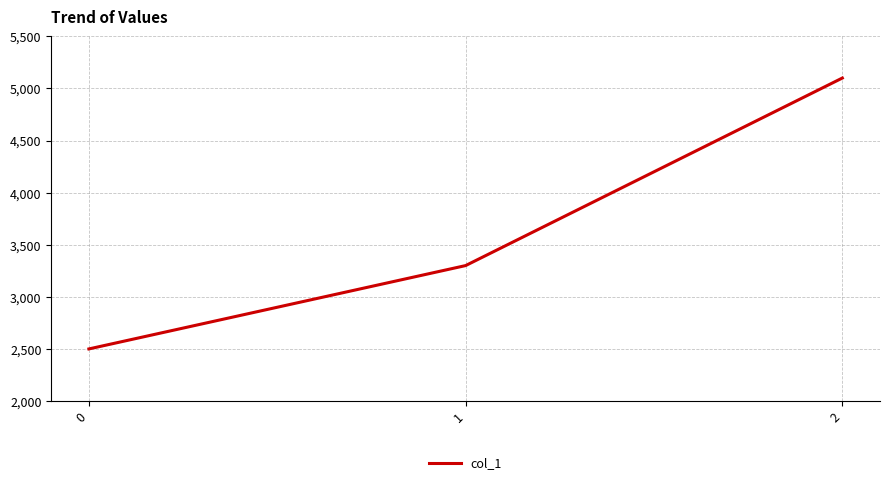

What is the smallest value displayed?

2500